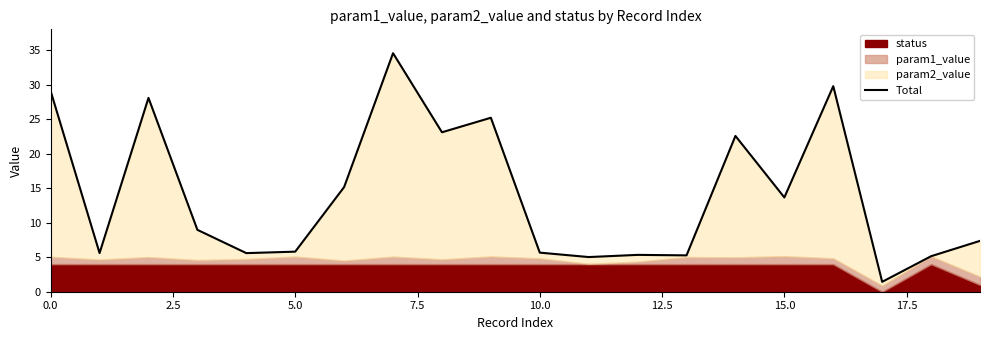

What is the minimum value shown in the chart?

1.4